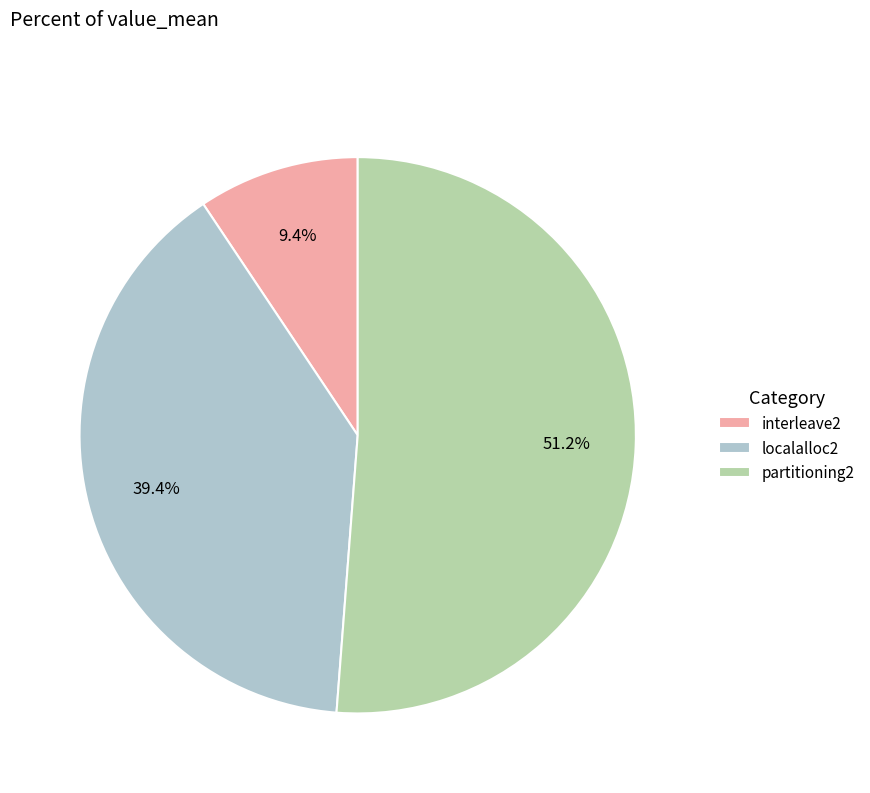

How much of the chart is everything except localalloc2?

60.6%